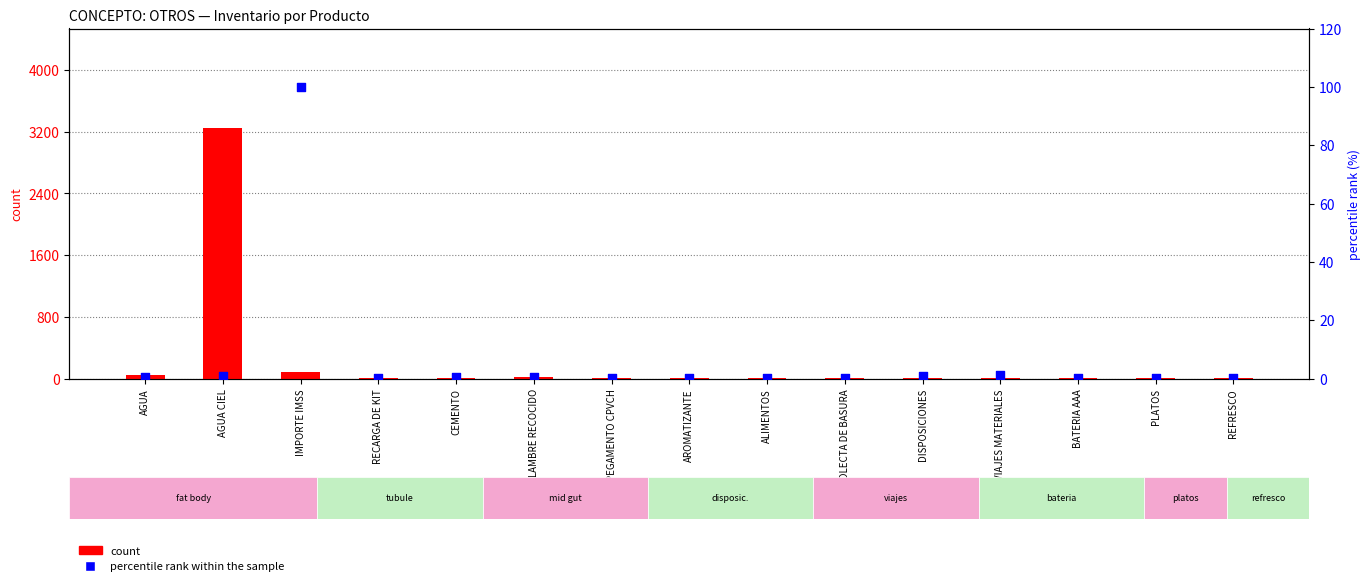

Which series has the largest total across all categories?

count